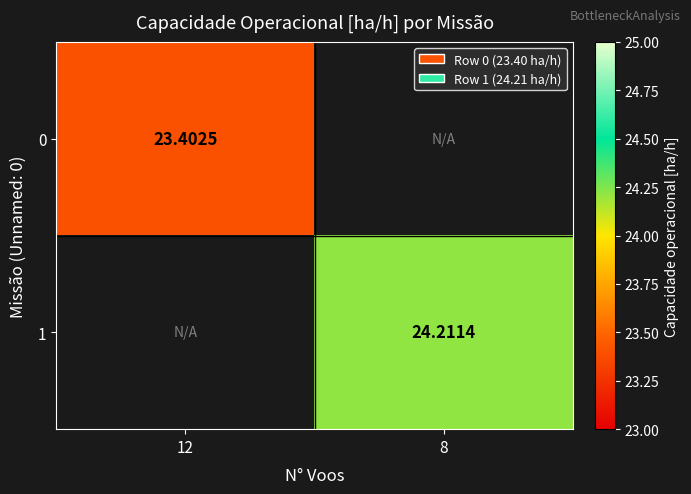

At how many categories does at least one series exceed 23?

2